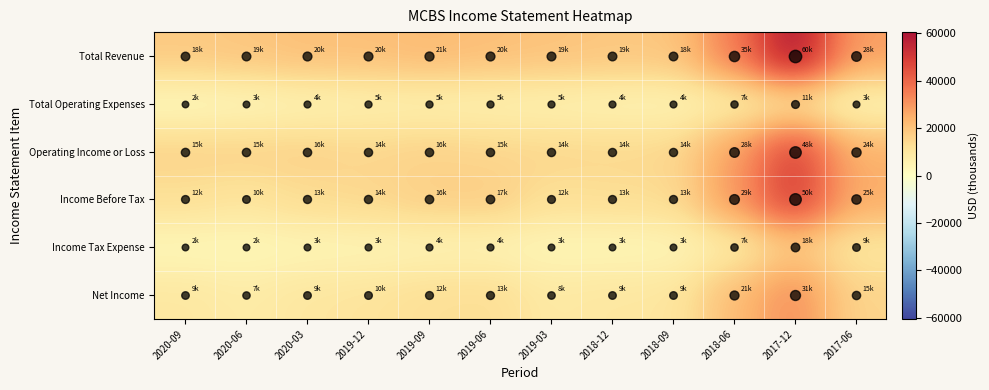

At 2019-03, list the series in order from largest to smallest.

Total Revenue, Operating Income or Loss, Income Before Tax, Net Income, Total Operating Expenses, Income Tax Expense